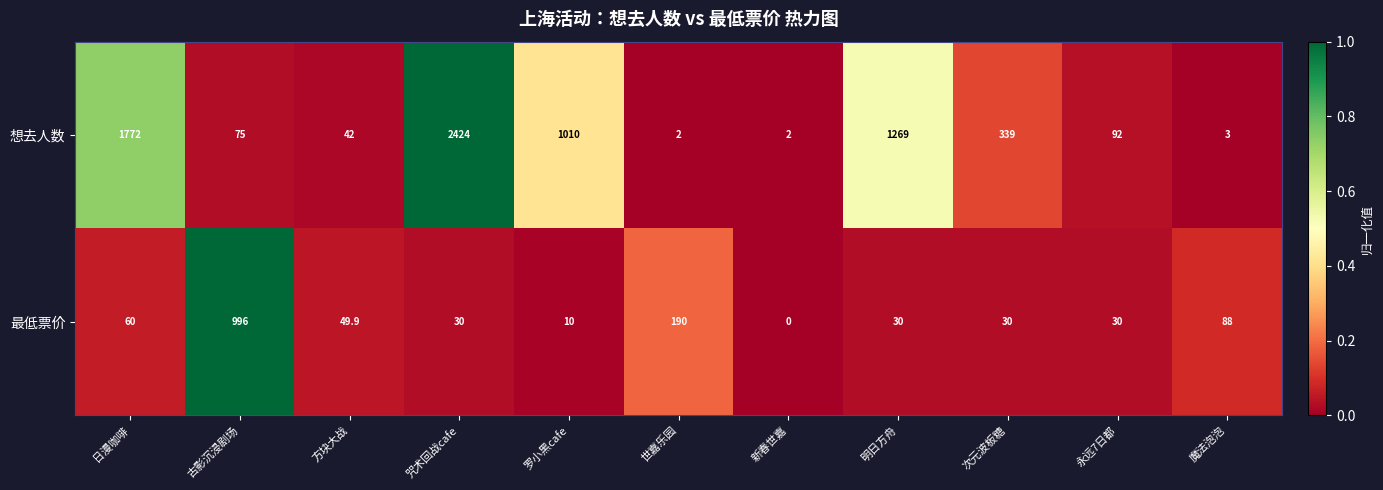

List the series in order of their peak value, highest first.

想去人数, 最低票价